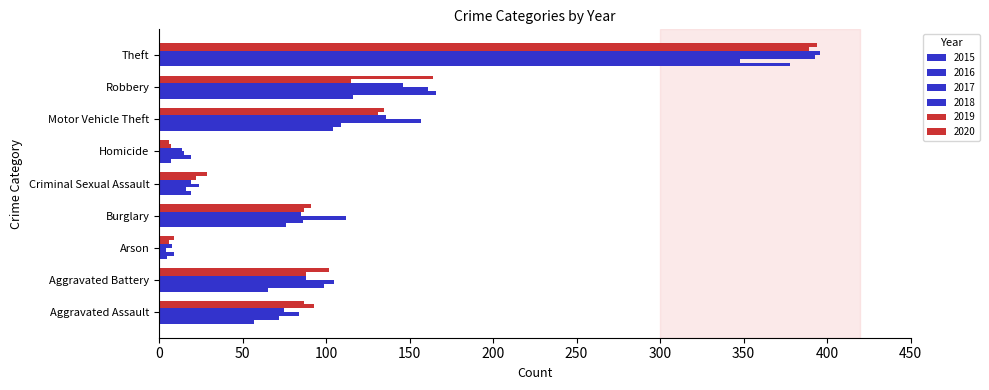

What is the spread (max minus min) of values at Arson?

5